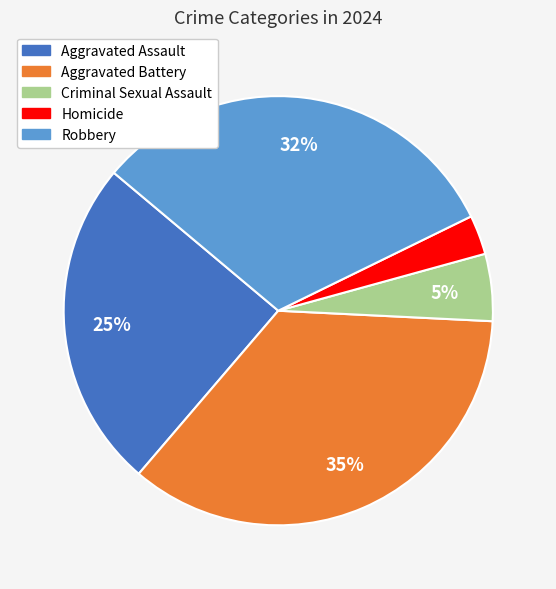

To the nearest percent, what is the difference between the Aggravated Assault and Criminal Sexual Assault slice percentages?

20%